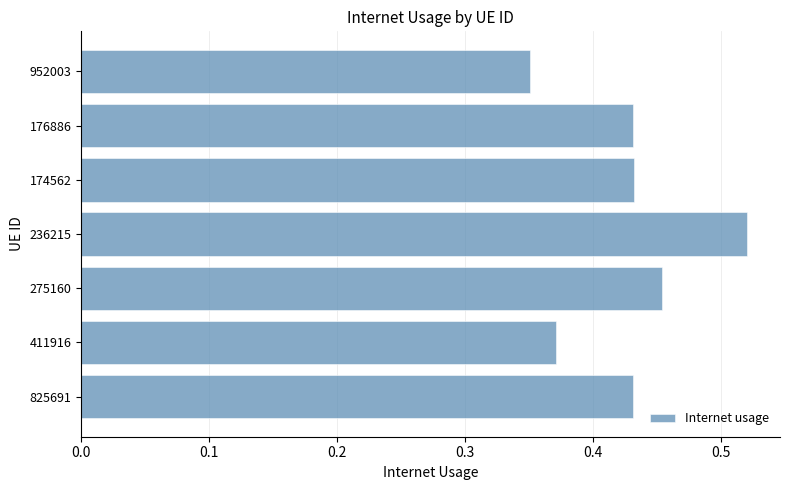

Which has a higher value, 411916 or 174562?

174562